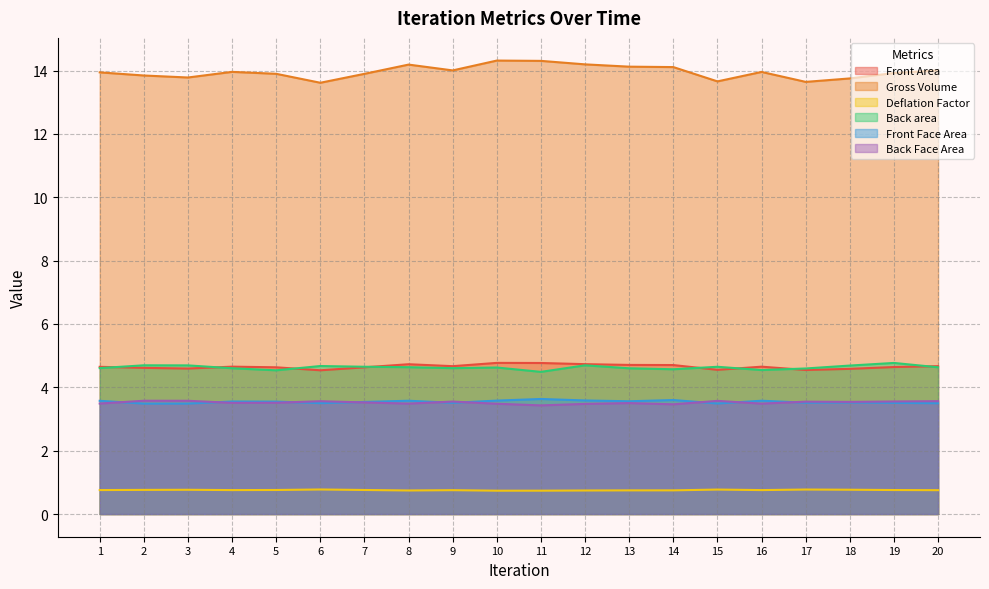

What is the value of the Back Face Area point at the 11th from the left?

3.4